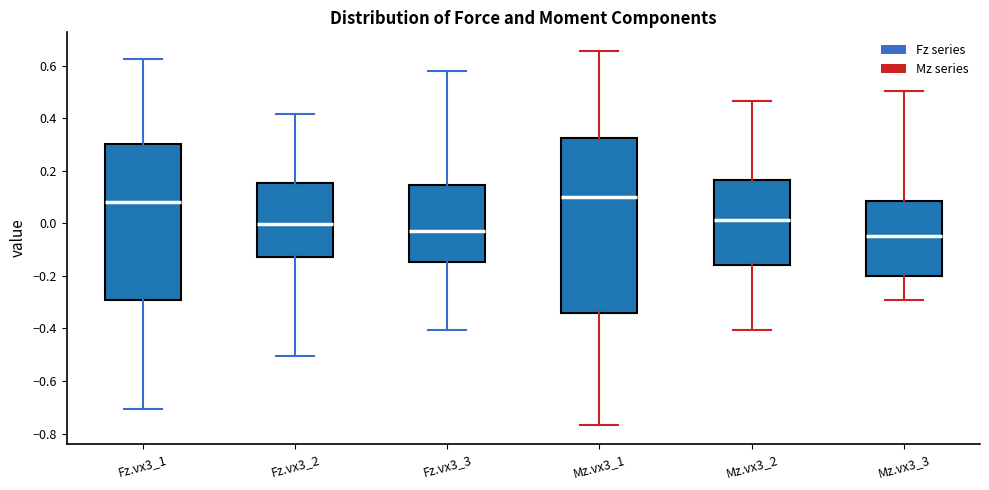

Comparing the boxes themselves (not the whiskers), which one is the tallest?

Mz.vx3_1